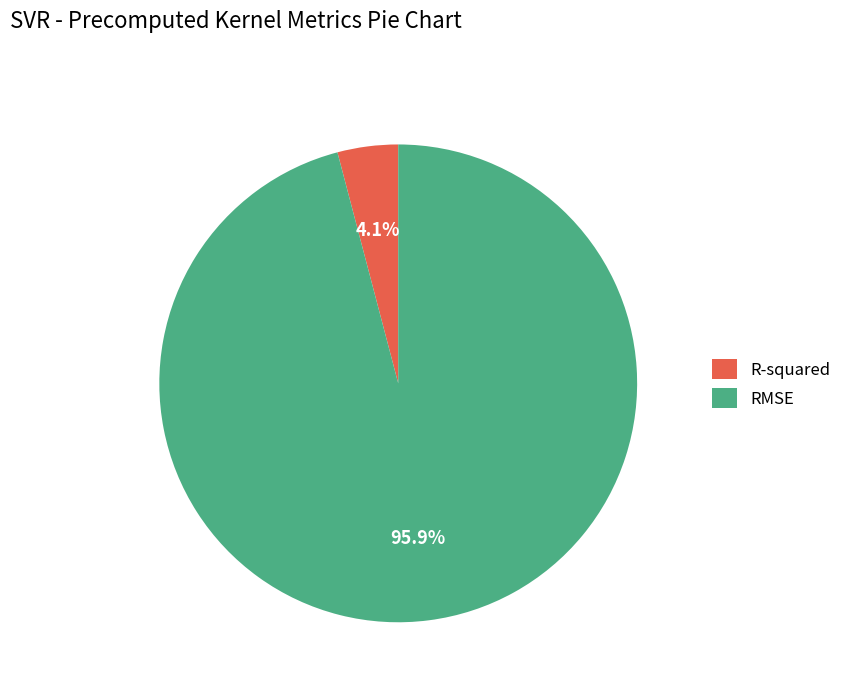

Combined, what portion of the pie is R-squared and RMSE?

100.0%